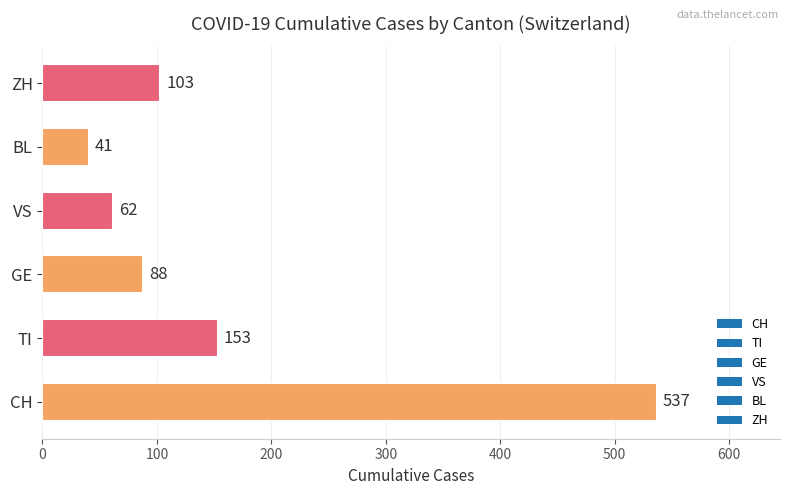

Which category has the lowest value across all series?

BL